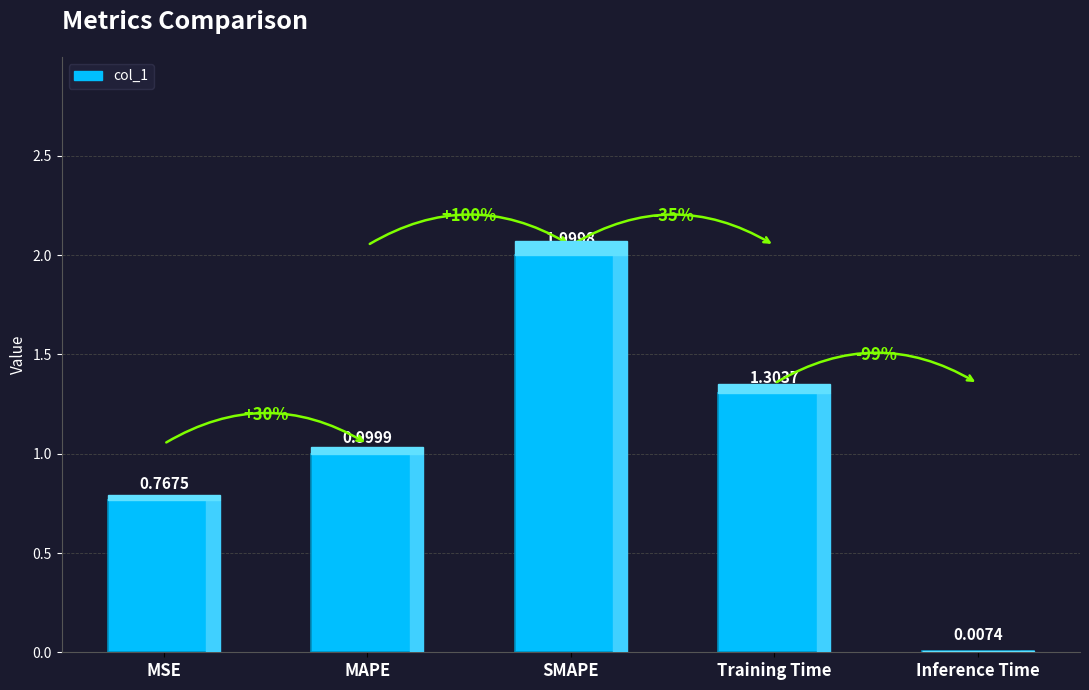

Where is the data nearest to the value 1?

MAPE